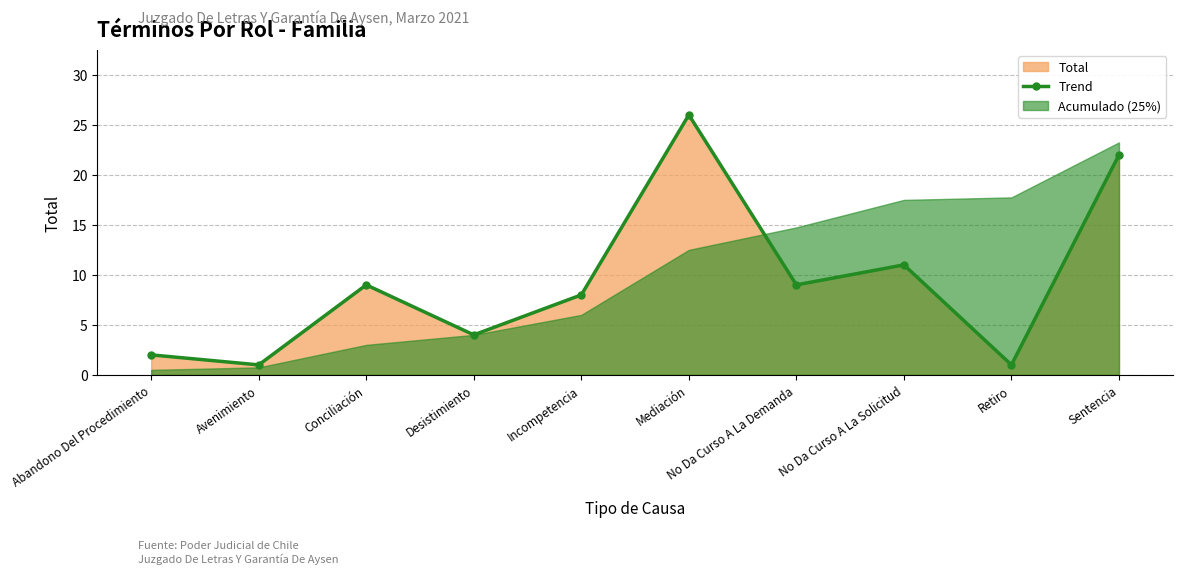

What is the sum of all values?

93